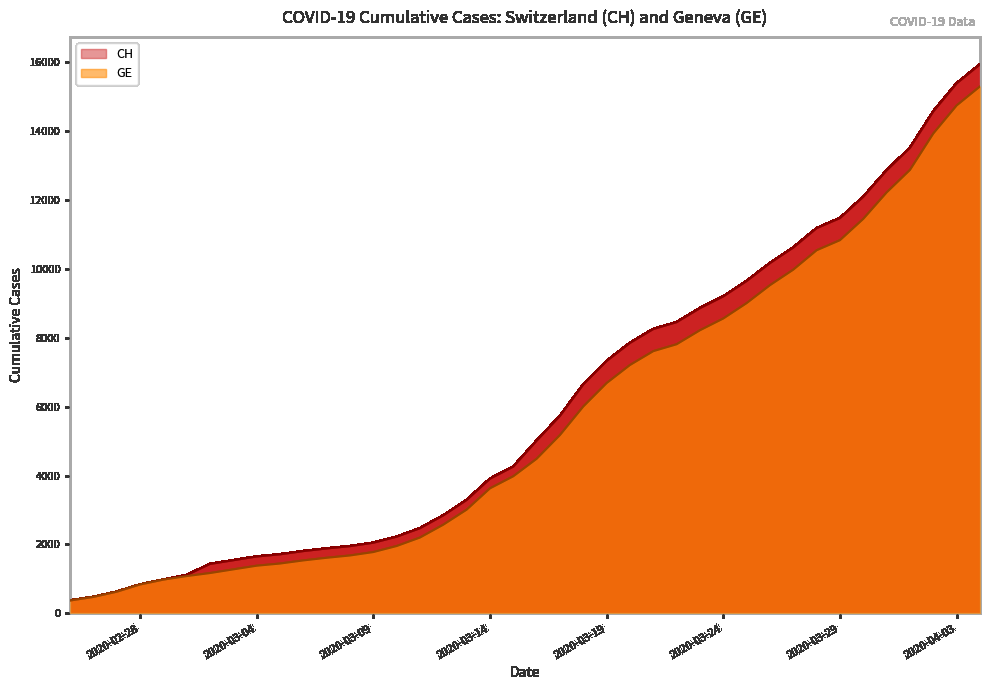

How many values in the CH series are below 5012?

20